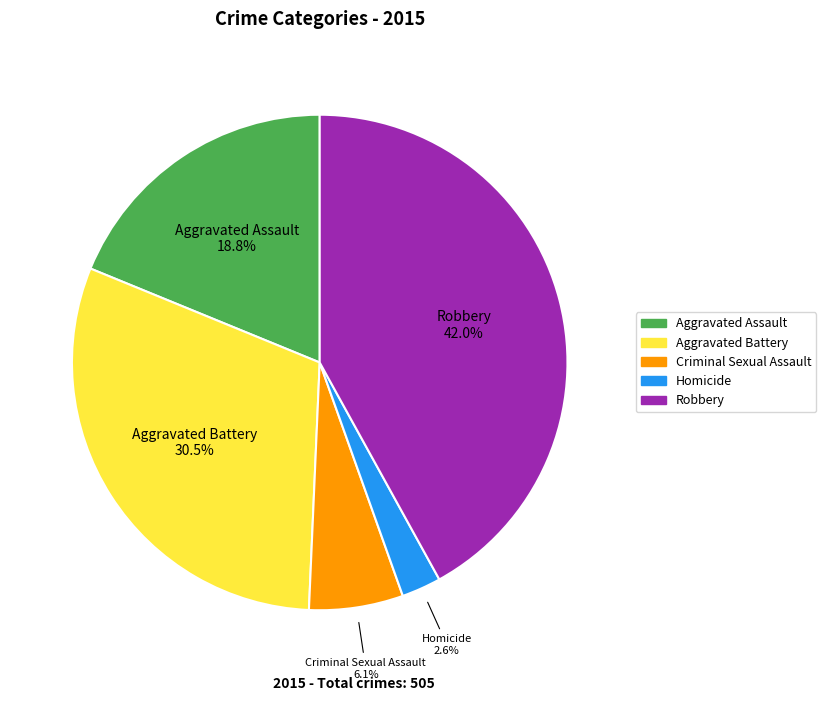

The Robbery slice represents 51% of the pie. True or false?

False